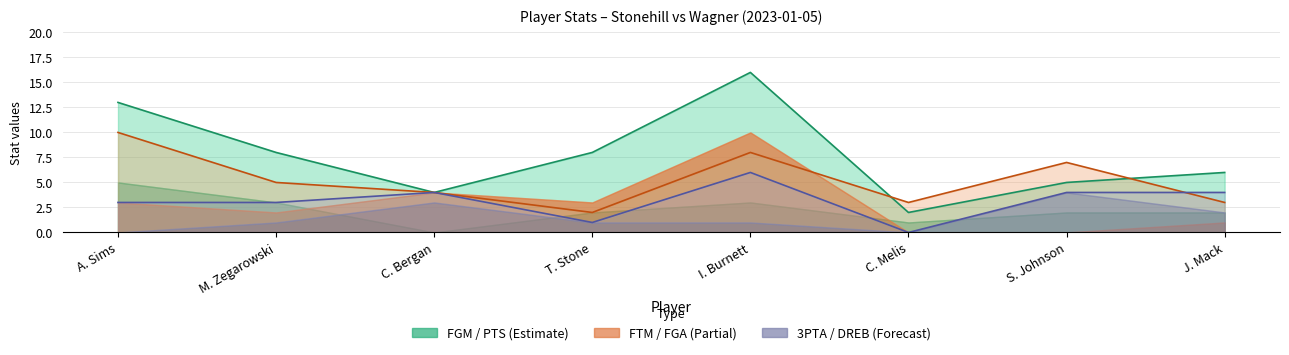

Does the chart have visible grid lines?

Yes